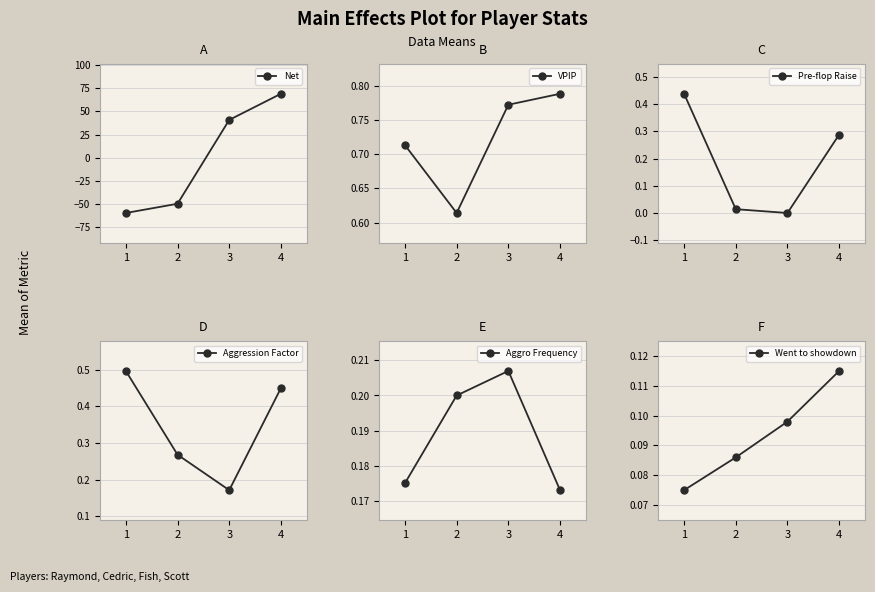

What is the maximum value for Aggro Frequency?

0.2